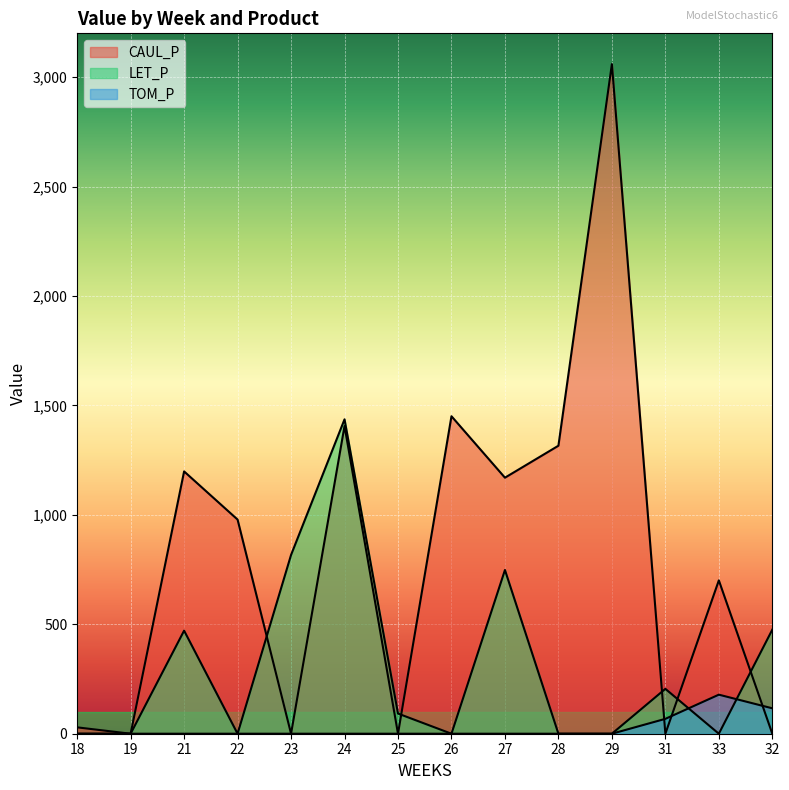

Which series ends up on top after the final intersection of LET_P and TOM_P?

LET_P